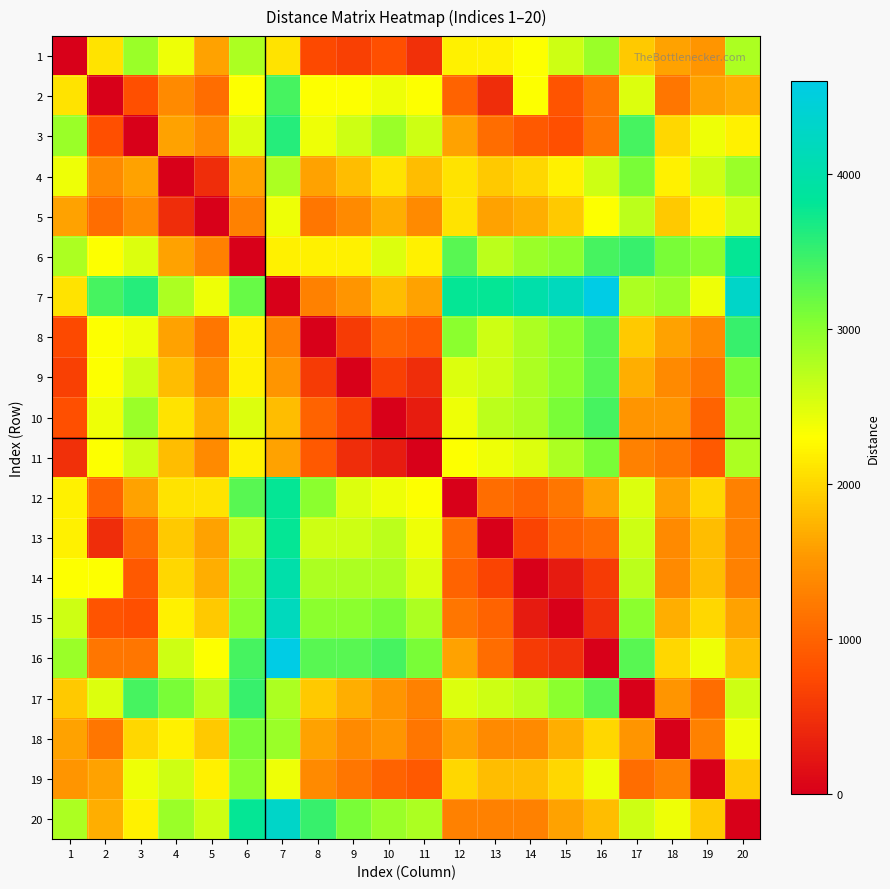

Reading left to right, transcribe all the data shown in this chart.

1: 1=0	2=2100	3=2900	4=2400	5=1600	6=2800	7=2100	8=750	9=650	10=800	11=500	12=2200	13=2200	14=2300	15=2600	16=2900	17=1900	18=1600	19=1500	20=2800
2: 1=2100	2=0	3=800	4=1400	5=1100	6=2300	7=3400	8=2300	9=2300	10=2400	11=2300	12=1000	13=450	14=2300	15=850	16=1200	17=2500	18=1200	19=1600	20=1700
3: 1=2900	2=800	3=0	4=1600	5=1400	6=2500	7=3600	8=2400	9=2600	10=2900	11=2600	12=1600	13=1100	14=900	15=800	16=1200	17=3400	18=2000	19=2400	20=2200
4: 1=2400	2=1400	3=1600	4=0	5=450	6=1600	7=2800	8=1600	9=1800	10=2100	11=1800	12=2100	13=1900	14=2000	15=2200	16=2600	17=3100	18=2200	19=2600	20=2900
5: 1=1600	2=1100	3=1400	4=450	5=0	6=1300	7=2400	8=1200	9=1400	10=1700	11=1400	12=2100	13=1600	14=1700	15=1900	16=2300	17=2700	18=1900	19=2200	20=2600
6: 1=2800	2=2300	3=2500	4=1600	5=1300	6=0	7=2200	8=2200	9=2200	10=2500	11=2200	12=3300	13=2700	14=2900	15=3000	16=3400	17=3500	18=3100	19=3000	20=3800
7: 1=2100	2=3400	3=3600	4=2800	5=2400	6=3200	7=0	8=1300	9=1500	10=1800	11=1600	12=3800	13=3800	14=4000	15=4200	16=4600	17=2800	18=2900	19=2400	20=4300
8: 1=750	2=2300	3=2400	4=1600	5=1200	6=2200	7=1300	8=0	9=600	10=1000	11=900	12=3000	13=2600	14=2800	15=3000	16=3300	17=1900	18=1600	19=1400	20=3500
9: 1=650	2=2300	3=2600	4=1800	5=1400	6=2200	7=1500	8=600	9=0	10=650	11=450	12=2500	13=2600	14=2800	15=3000	16=3300	17=1700	18=1400	19=1200	20=3100
10: 1=800	2=2400	3=2900	4=2100	5=1700	6=2500	7=1800	8=1000	9=650	10=0	11=300	12=2400	13=2700	14=2800	15=3100	16=3400	17=1500	18=1500	19=1000	20=2900
11: 1=500	2=2300	3=2600	4=1800	5=1400	6=2200	7=1600	8=900	9=450	10=300	11=0	12=2300	13=2400	14=2500	15=2800	16=3100	17=1300	18=1200	19=900	20=2800
12: 1=2200	2=1000	3=1600	4=2100	5=2100	6=3300	7=3800	8=3000	9=2500	10=2400	11=2300	12=0	13=1100	14=1000	15=1200	16=1600	17=2500	18=1600	19=2000	20=1300
13: 1=2200	2=450	3=1100	4=1900	5=1600	6=2700	7=3800	8=2600	9=2600	10=2700	11=2400	12=1100	13=0	14=700	15=1000	16=1100	17=2600	18=1400	19=1800	20=1300
14: 1=2300	2=2300	3=900	4=2000	5=1700	6=2900	7=4000	8=2800	9=2800	10=2800	11=2500	12=1000	13=700	14=0	15=270	16=600	17=2700	18=1400	19=1800	20=1300
15: 1=2600	2=850	3=800	4=2200	5=1900	6=3000	7=4200	8=3000	9=3000	10=3100	11=2800	12=1200	13=1000	14=270	15=0	16=500	17=3000	18=1700	19=2000	20=1600
16: 1=2900	2=1200	3=1200	4=2600	5=2300	6=3400	7=4600	8=3300	9=3300	10=3400	11=3100	12=1600	13=1100	14=600	15=500	16=0	17=3300	18=2000	19=2400	20=1800
17: 1=1900	2=2500	3=3400	4=3100	5=2700	6=3500	7=2800	8=1900	9=1700	10=1500	11=1300	12=2500	13=2600	14=2700	15=3000	16=3300	17=0	18=1500	19=1100	20=2600
18: 1=1600	2=1200	3=2000	4=2200	5=1900	6=3100	7=2900	8=1600	9=1400	10=1500	11=1200	12=1600	13=1400	14=1400	15=1700	16=2000	17=1500	18=0	19=1300	20=2400
19: 1=1500	2=1600	3=2400	4=2600	5=2200	6=3000	7=2400	8=1400	9=1200	10=1000	11=900	12=2000	13=1800	14=1800	15=2000	16=2400	17=1100	18=1300	19=0	20=1900
20: 1=2800	2=1700	3=2200	4=2900	5=2600	6=3800	7=4300	8=3500	9=3100	10=2900	11=2800	12=1300	13=1300	14=1300	15=1600	16=1800	17=2600	18=2400	19=1900	20=0